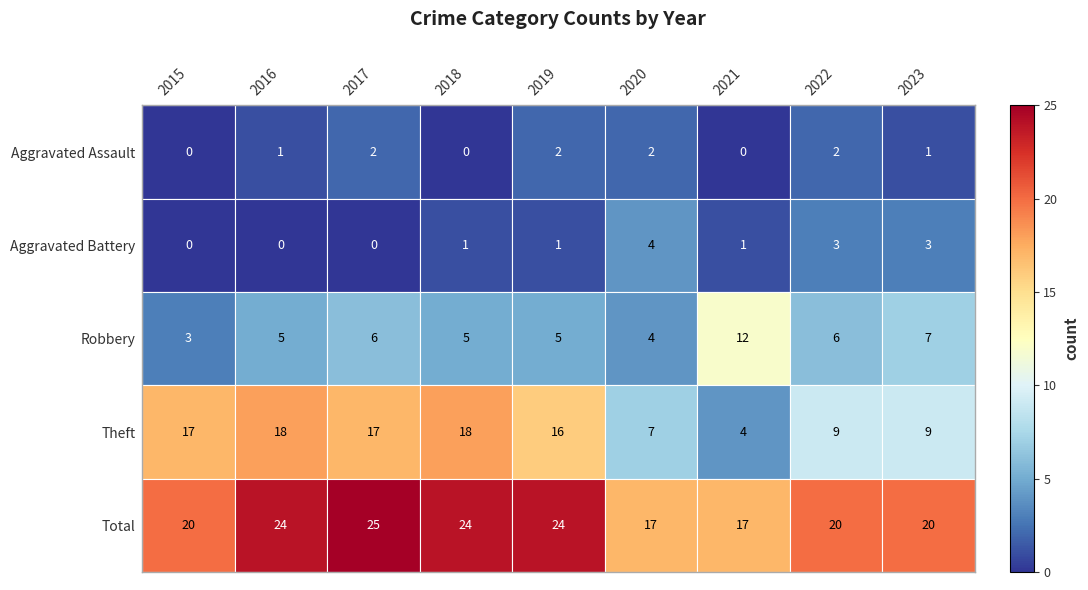

The Theft series shows 7 at 2020. True or false?

True